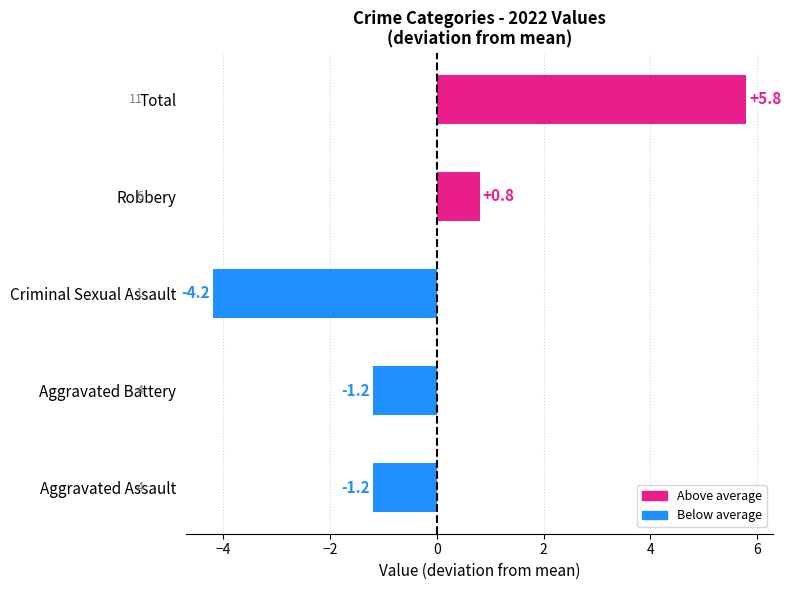

What is the greatest value displayed?

5.8